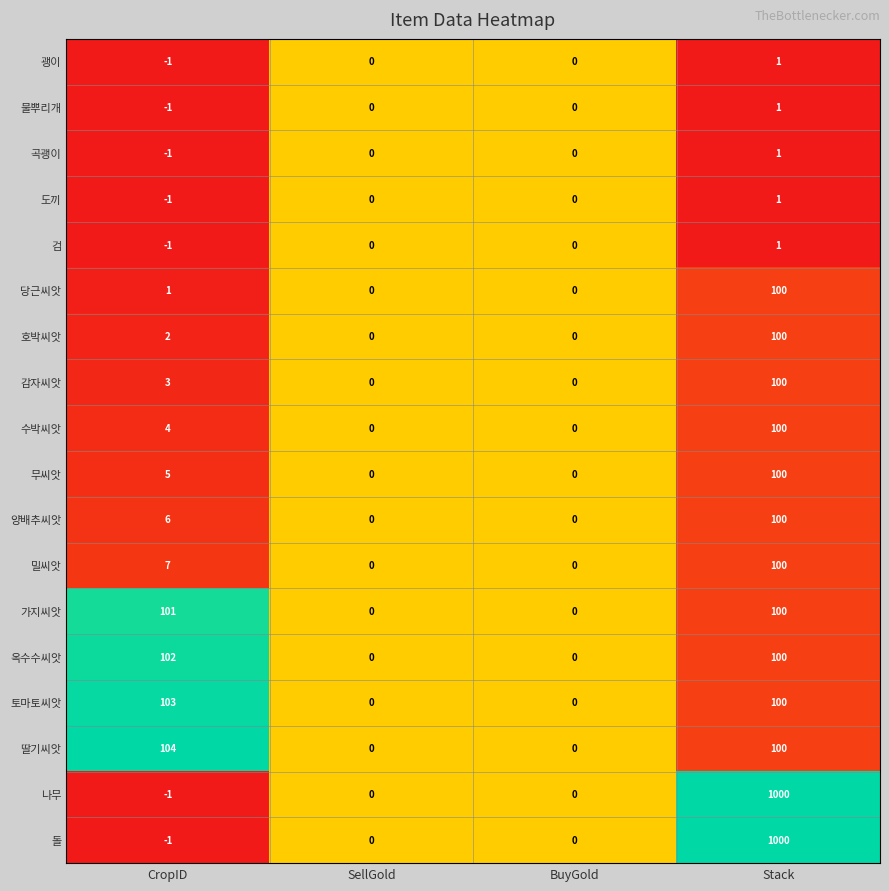

What is the greatest value displayed?

1000